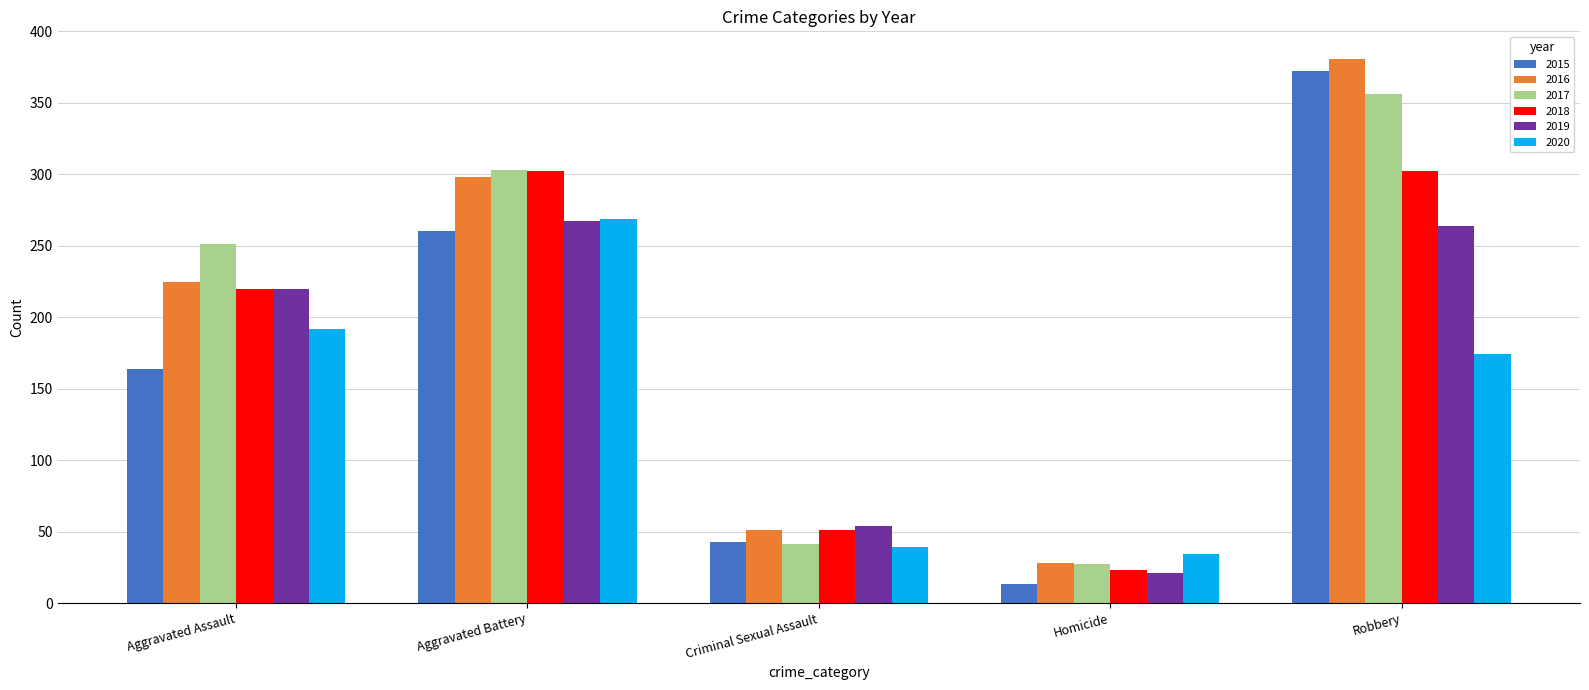

What value does the 2020 series have at Homicide?

34